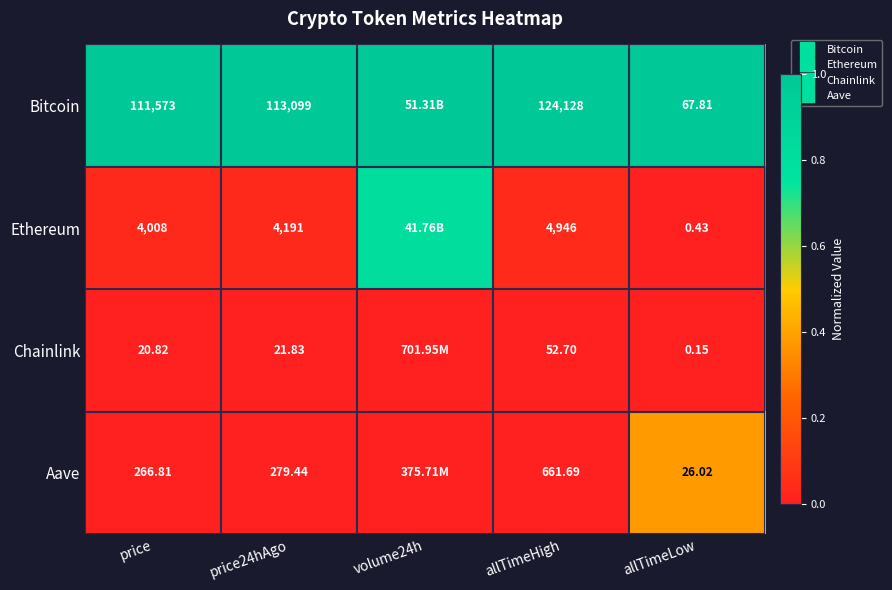

Which has a higher value, volume24h or allTimeLow?

volume24h